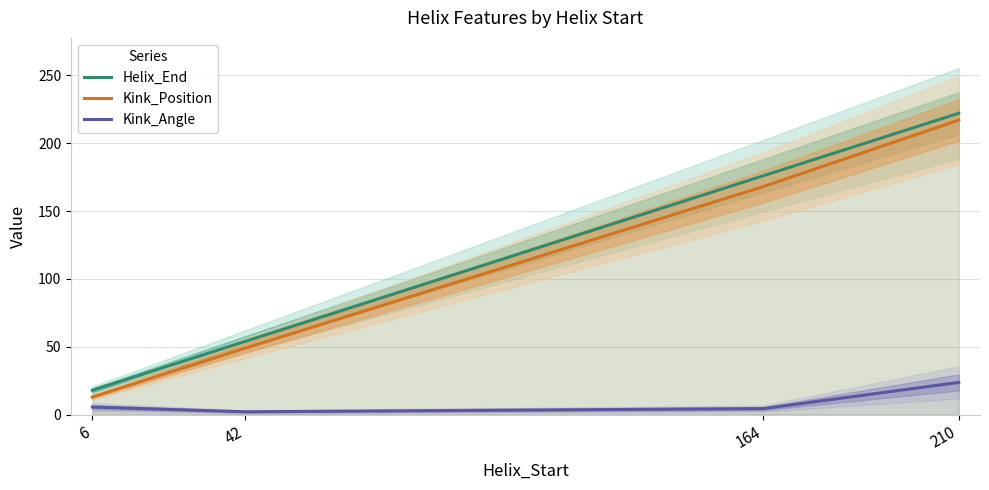

Reading right to left, extract all data points from this chart.

Helix_End: 210=222.0	164=176.0	42=54.0	6=18.0
Kink_Position: 210=217.0	164=168.0	42=49.0	6=13.0
Kink_Angle: 210=23.8	164=4.5	42=2.1	6=5.6